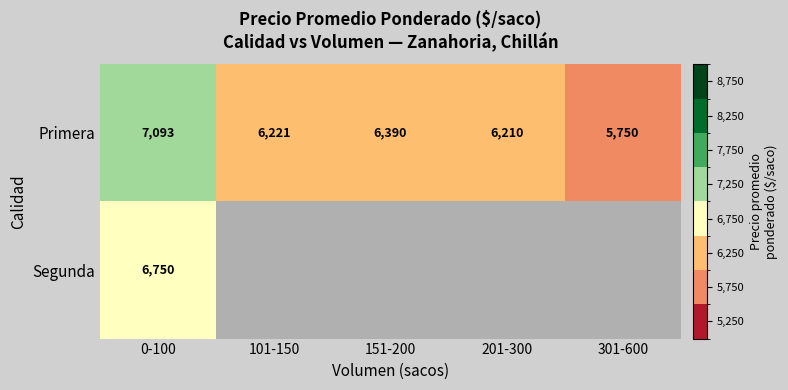

The Primera series shows 7551.7 at 301-600. True or false?

False